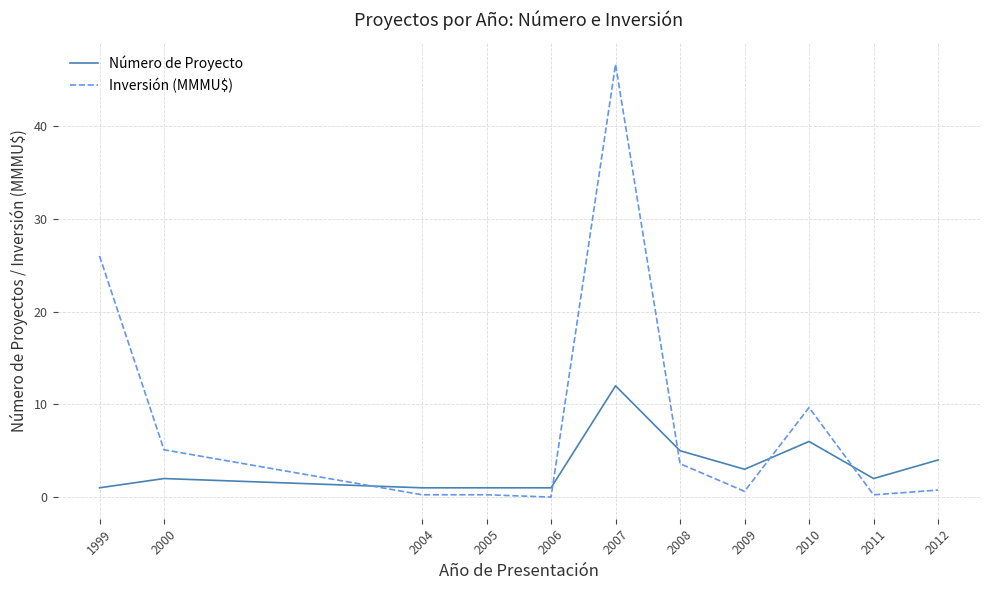

After their last crossing, which series has the higher values: Inversión (MMMU$) or Número de Proyecto?

Número de Proyecto